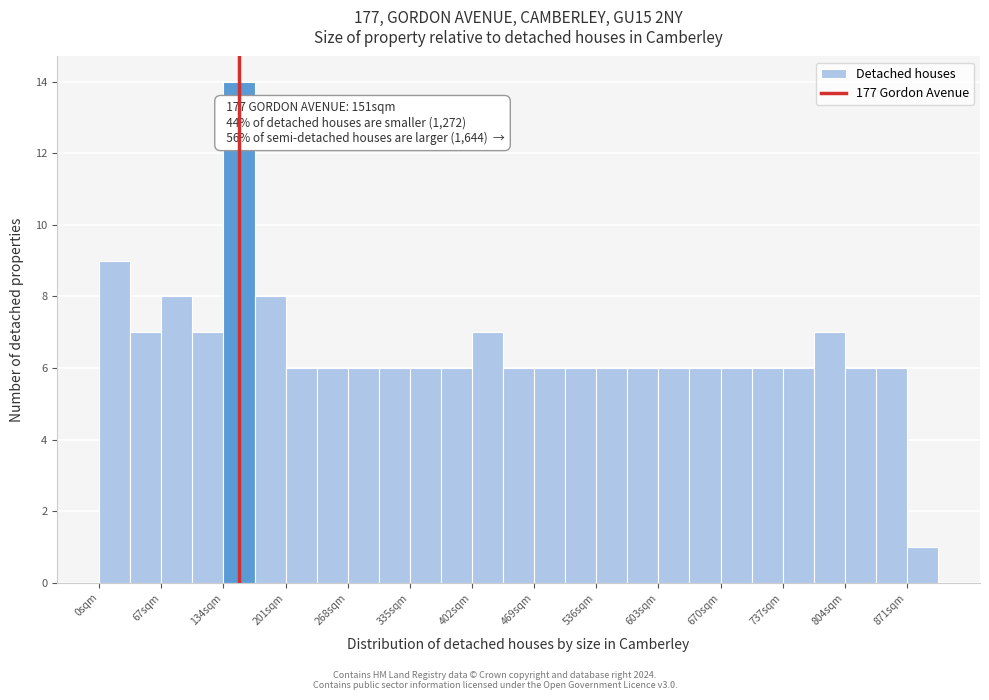

Read against the x-axis, roughly where is the centre of the tallest bar?

150